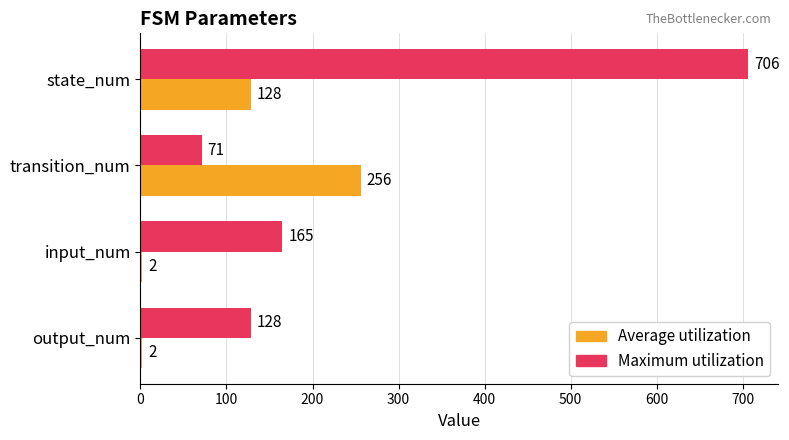

Between state_num and transition_num, which series saw the biggest shift?

Maximum utilization